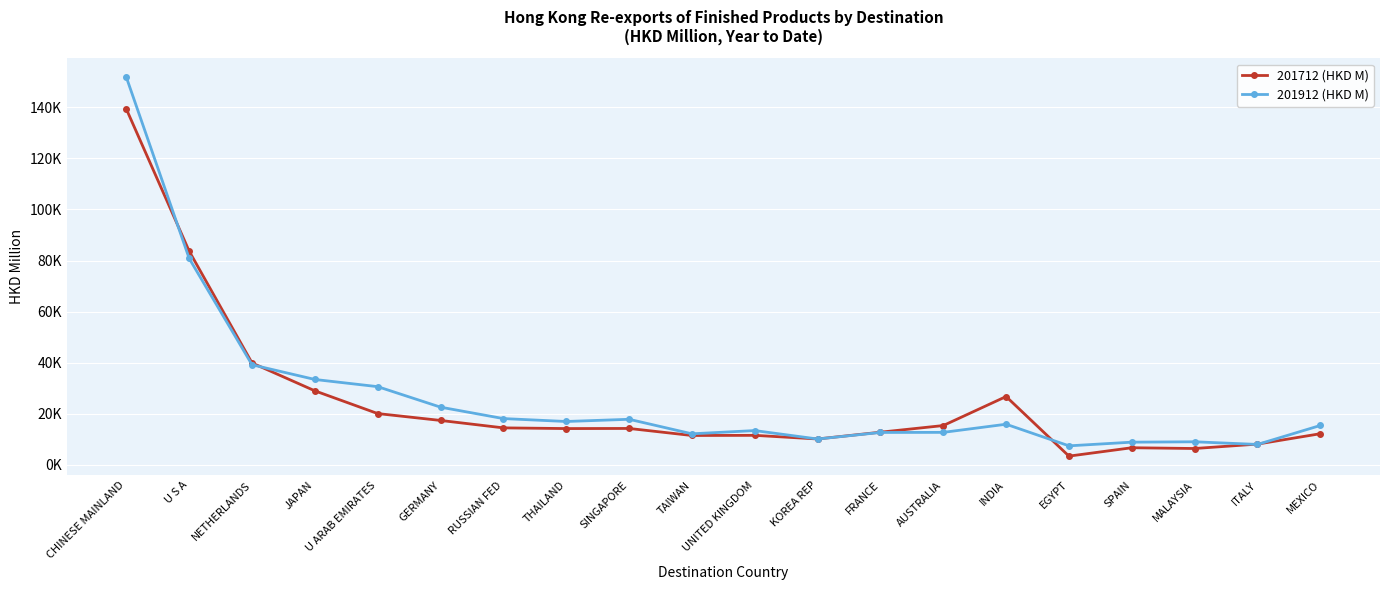

What is the approximate value of 201912 (HKD M) at TAIWAN?

12133.3